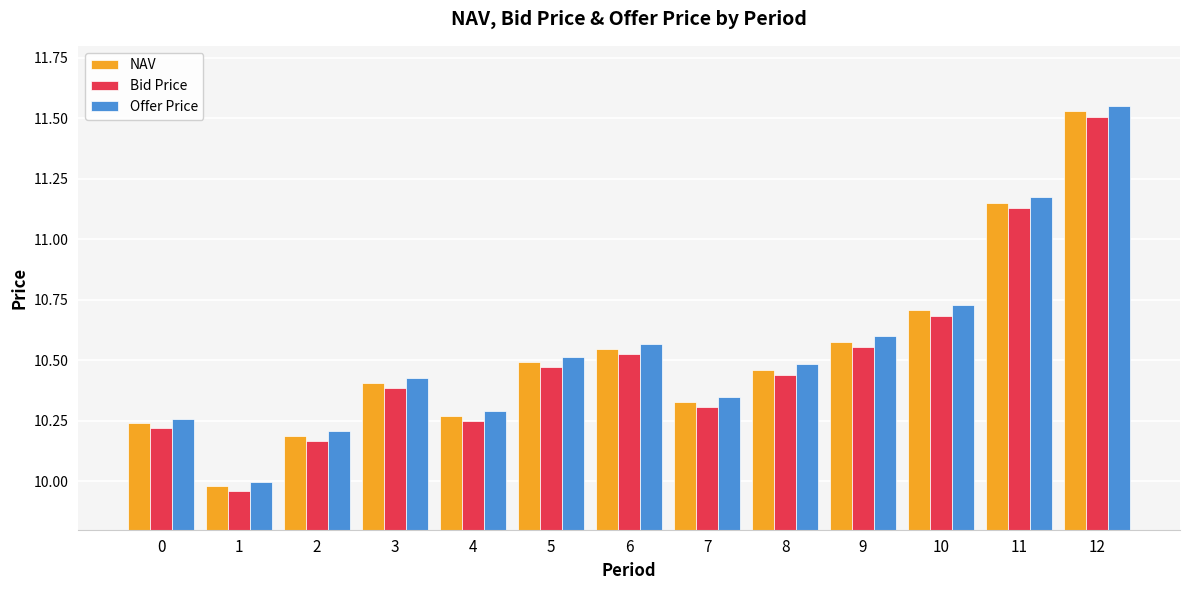

What are all the series names shown in the legend?

NAV, Bid Price, Offer Price